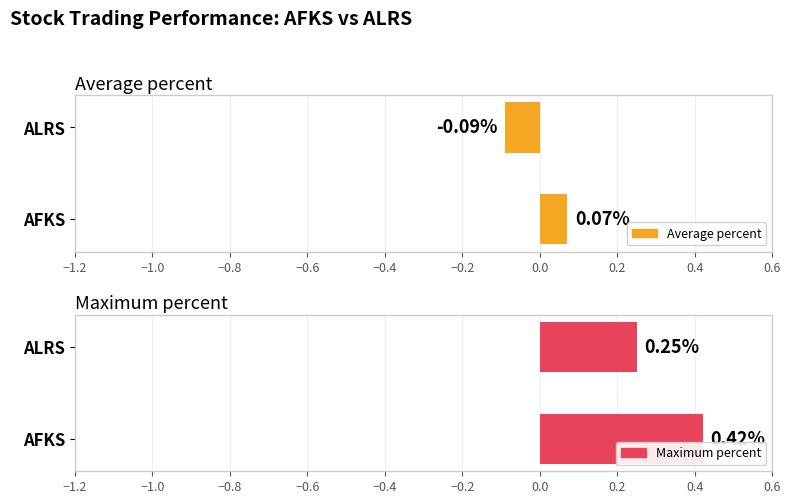

The value of Average percent at AFKS is 0.0. True or false?

False